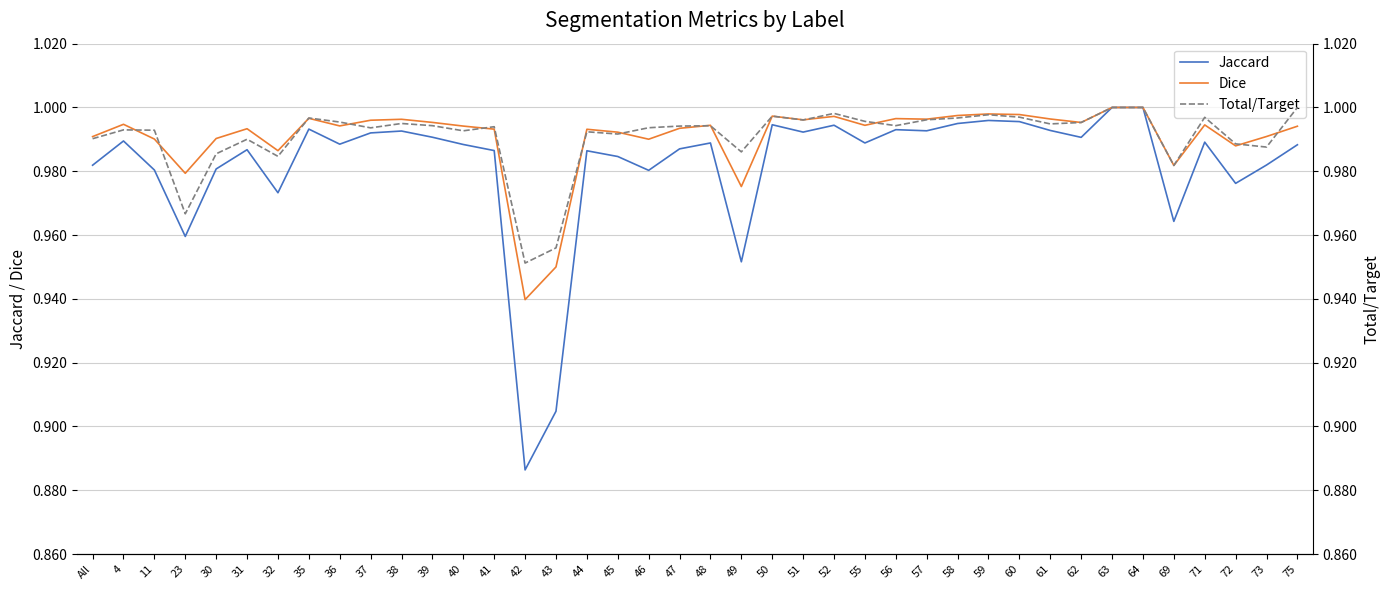

What is the minimum value for Total/Target?

1.0